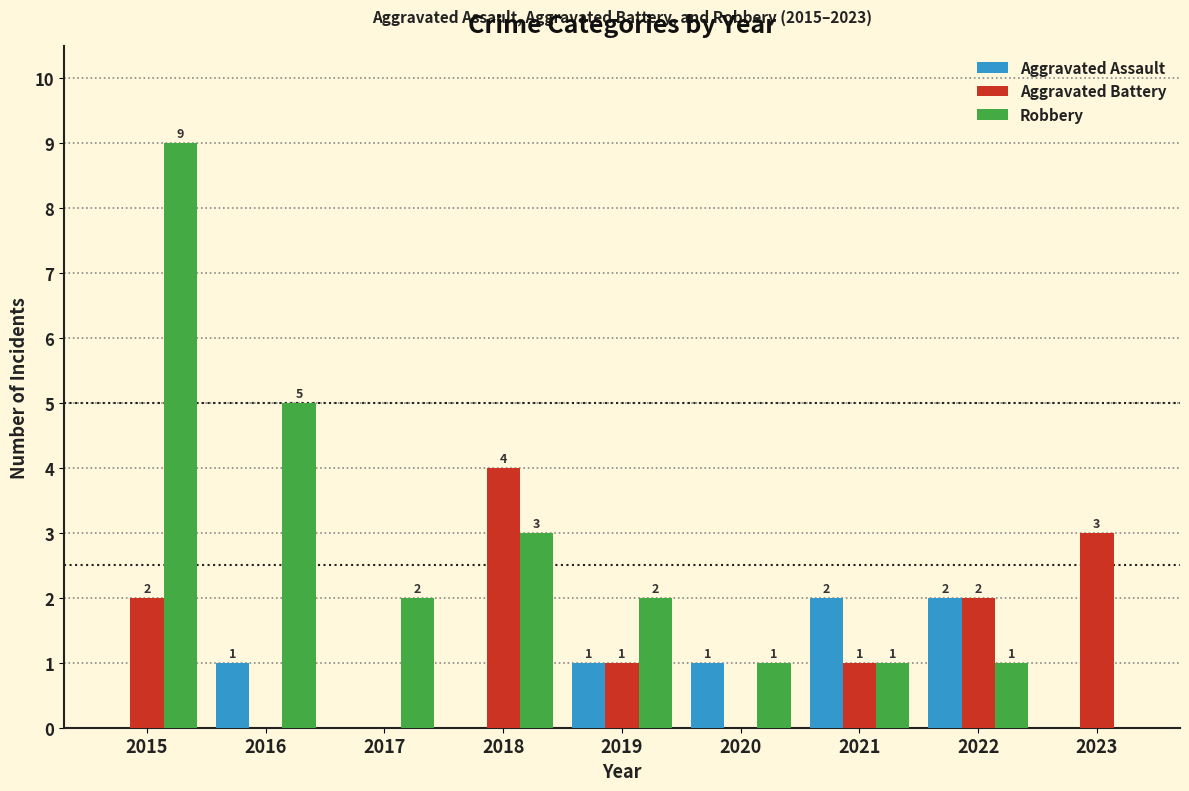

Which series changed the most between 2015 and 2016?

Robbery